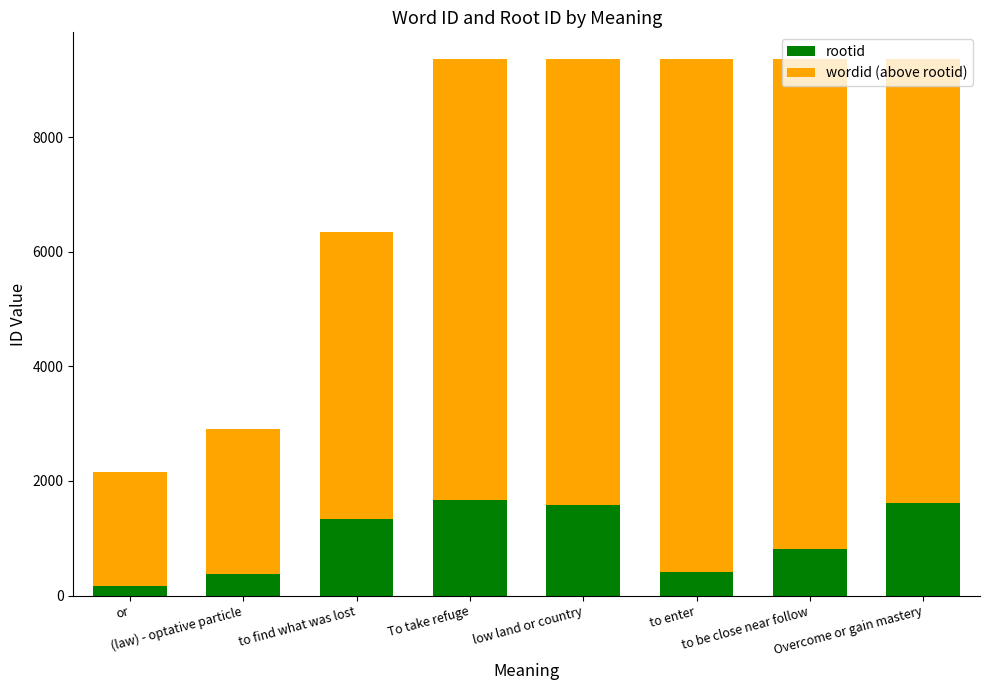

What is the sum of all rootid values?

7984